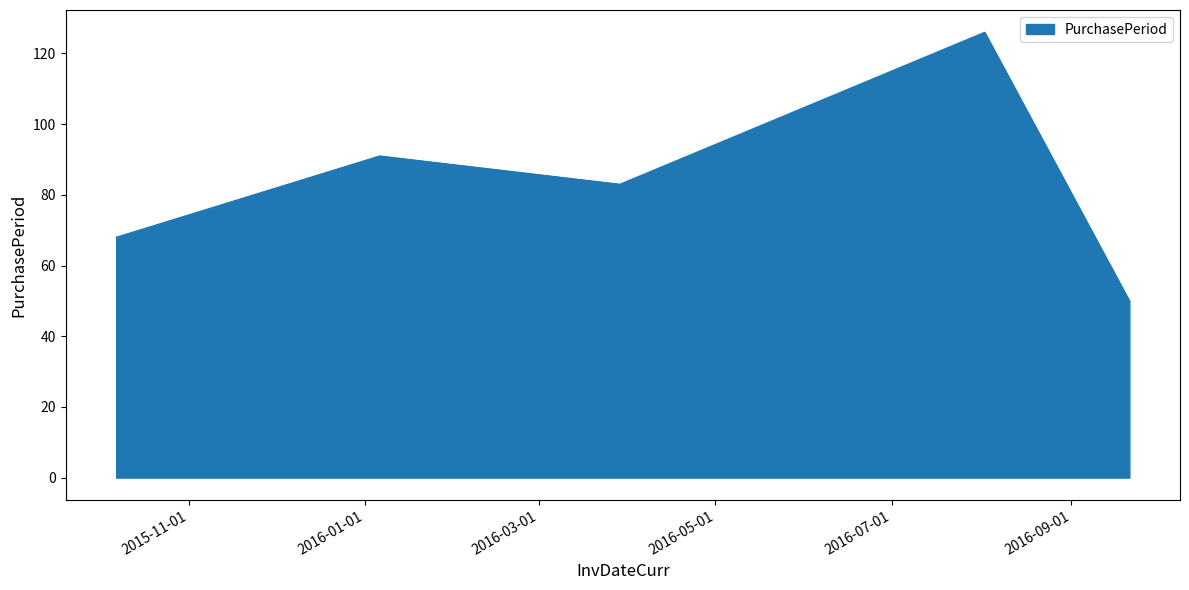

True or false: there are more than 1 points higher than both neighbors.

True